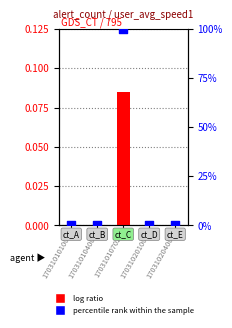

Is the value of log ratio at 17031010702 greater than the value of percentile rank within the sample at 17031010400?

Yes